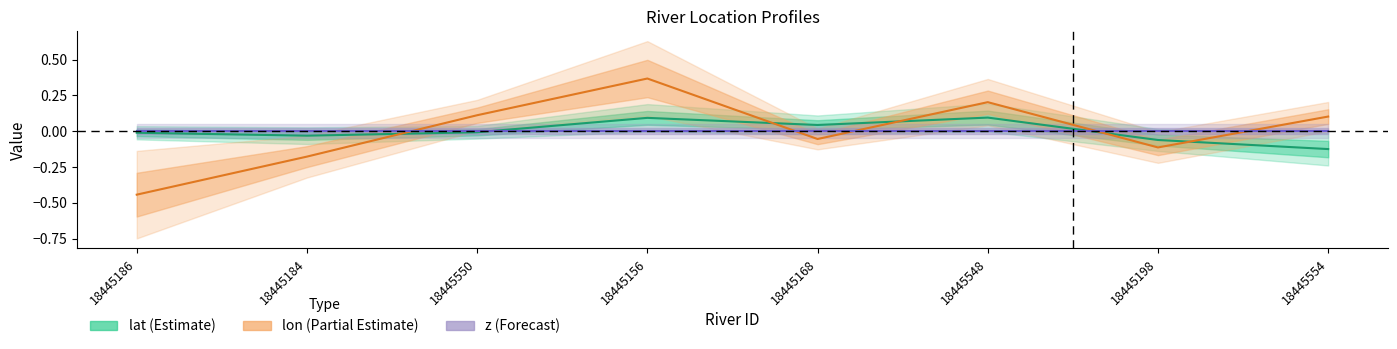

What is the spread (max minus min) of values at 18445184?

0.2